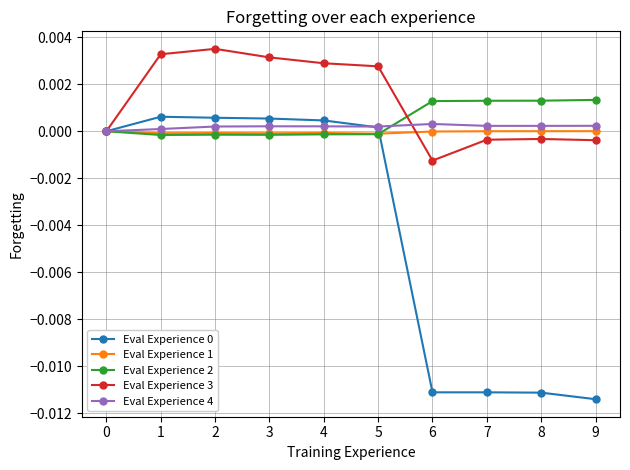

True or false: Eval Experience 4 has more than 0 interior local peaks.

True